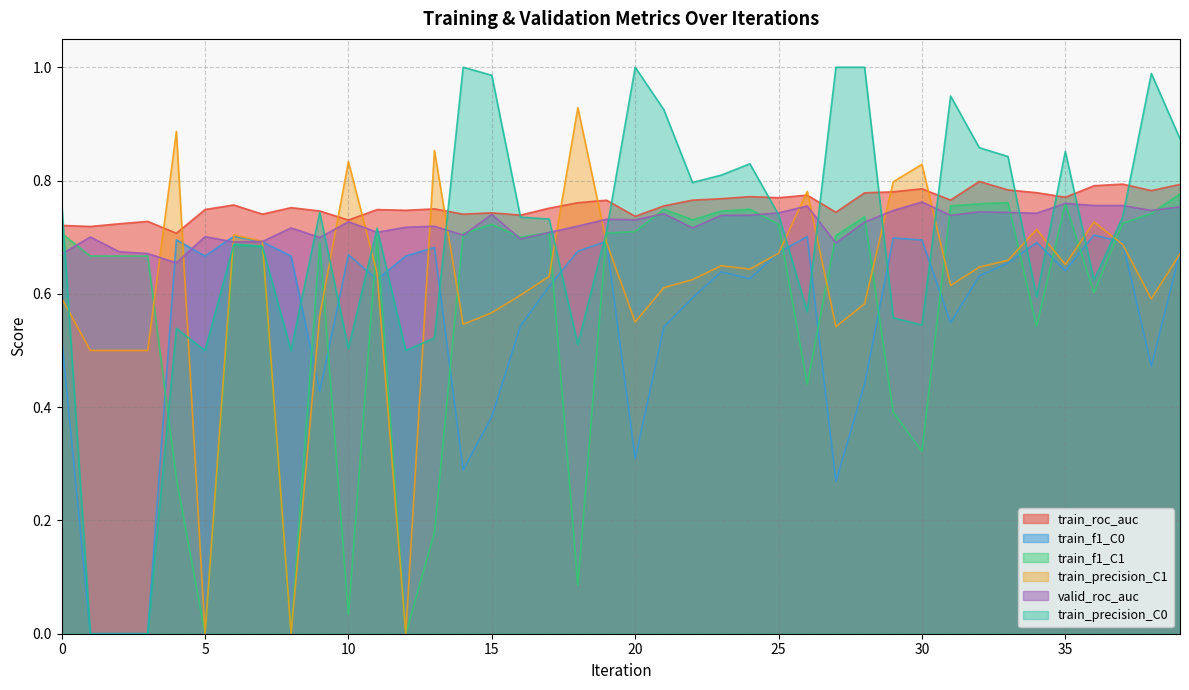

What is the highest value of the valid_roc_auc series?

0.8